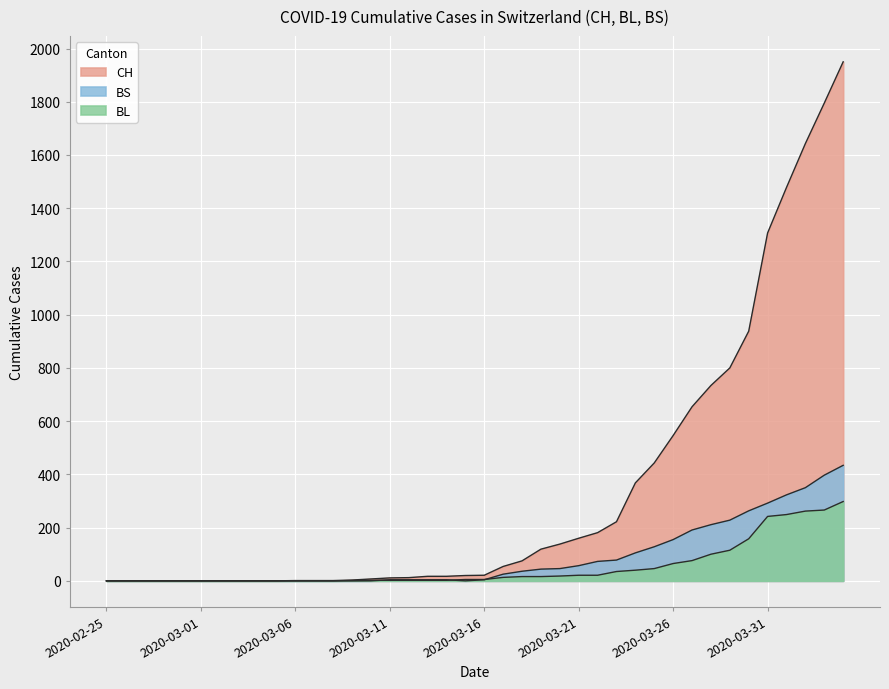

List the series in order of their peak value, highest first.

CH, BS, BL